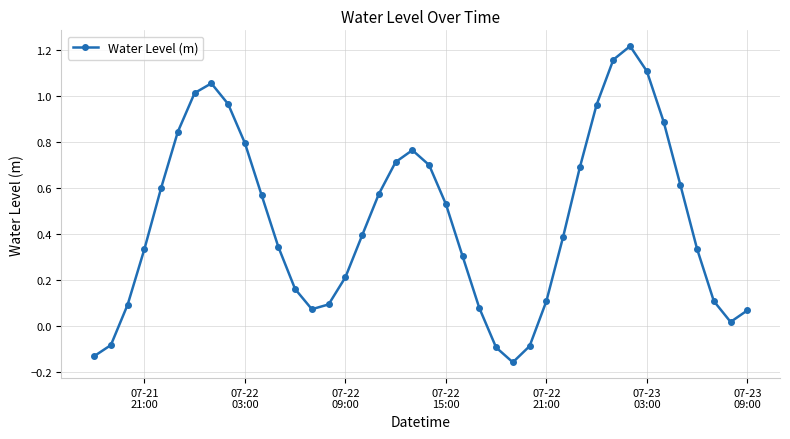

What is the difference between the maximum and minimum values?

1.4